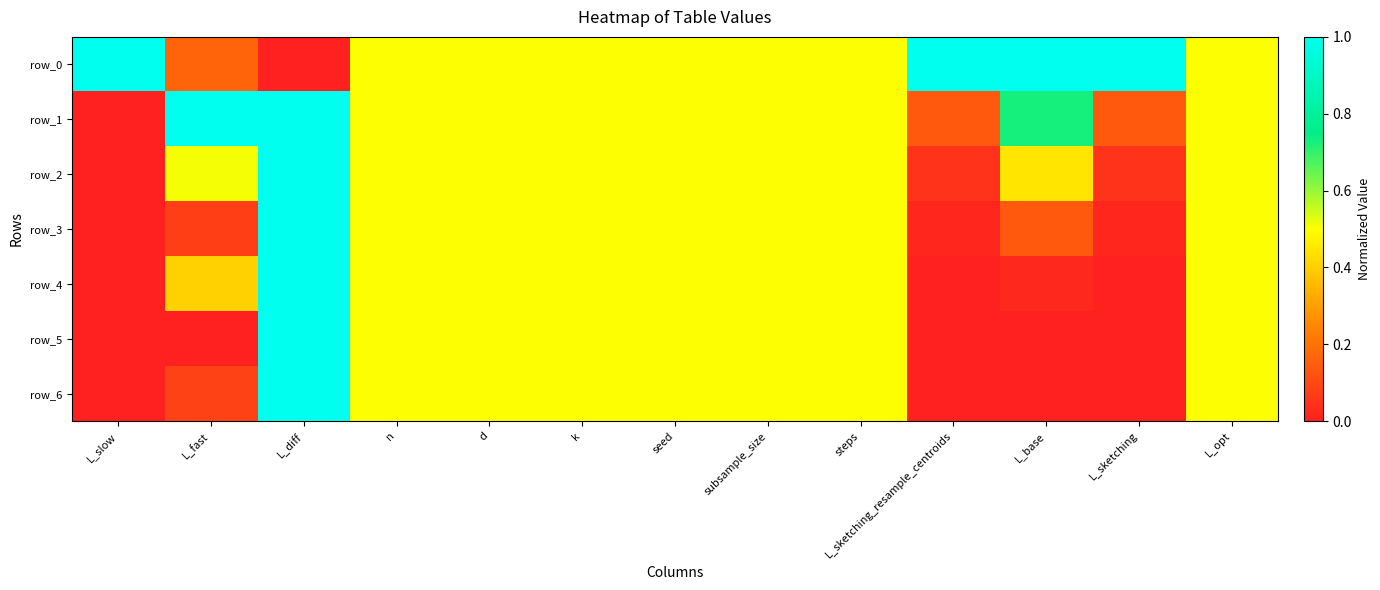

Reading right to left, list all the values displayed in this chart.

row_0: 0.5	1.0	1.0	1.0	0.5	0.5	0.5	0.5	0.5	0.5	0.0	0.2	1.0
row_1: 0.5	0.1	0.7	0.1	0.5	0.5	0.5	0.5	0.5	0.5	1.0	1.0	0.0
row_2: 0.5	0.1	0.4	0.1	0.5	0.5	0.5	0.5	0.5	0.5	1.0	0.5	0.0
row_3: 0.5	0.0	0.1	0.0	0.5	0.5	0.5	0.5	0.5	0.5	1.0	0.1	0.0
row_4: 0.5	0.0	0.0	0.0	0.5	0.5	0.5	0.5	0.5	0.5	1.0	0.4	0.0
row_5: 0.5	0.0	0.0	0.0	0.5	0.5	0.5	0.5	0.5	0.5	1.0	0.0	0.0
row_6: 0.5	0.0	0.0	0.0	0.5	0.5	0.5	0.5	0.5	0.5	1.0	0.1	0.0